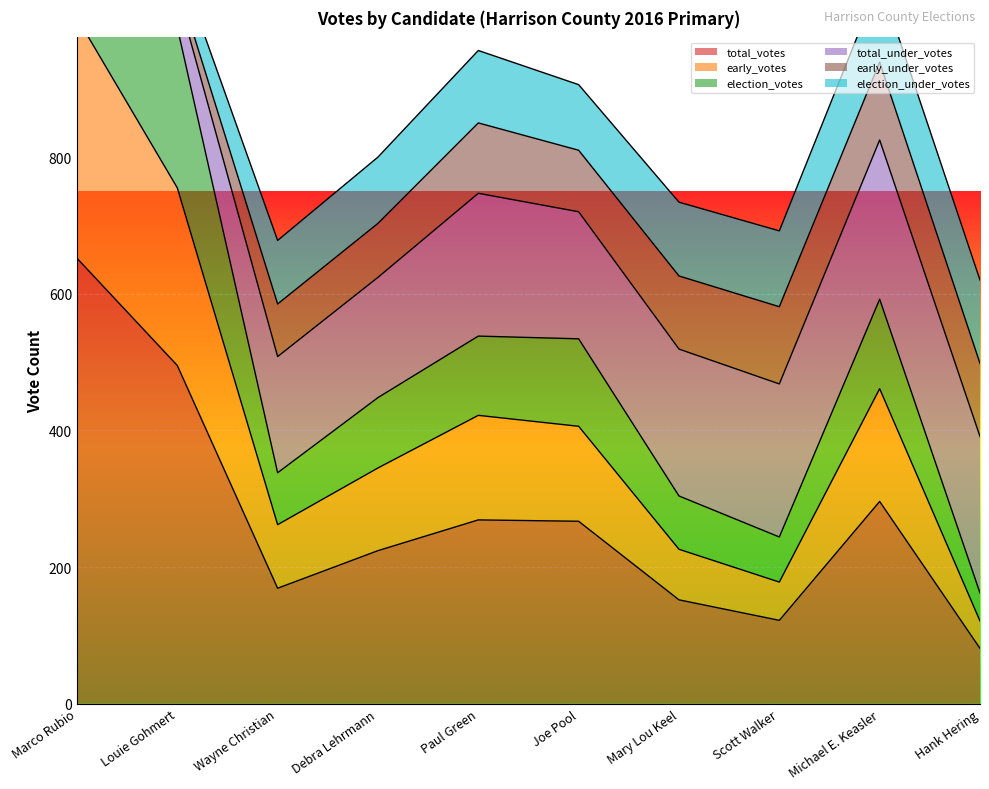

True or false: total_votes has a value of 282 at Marco Rubio.

False